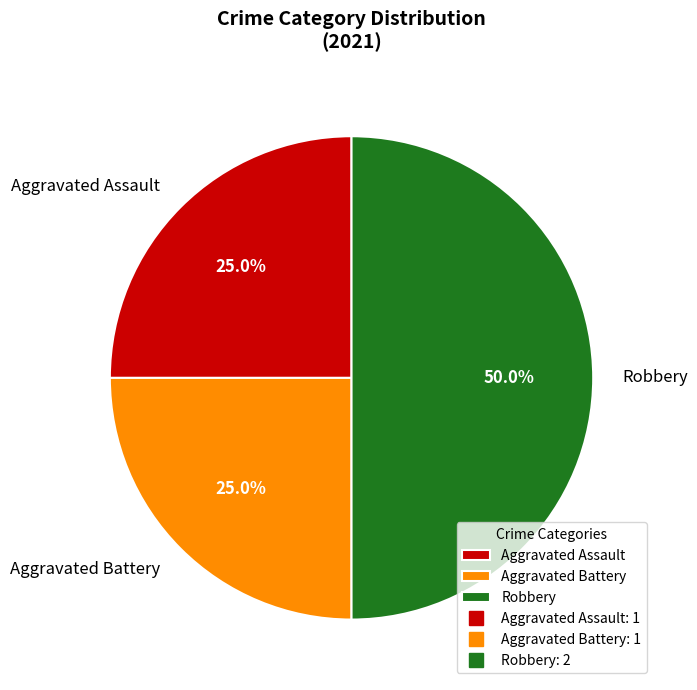

Is Aggravated Assault the majority of the pie?

No